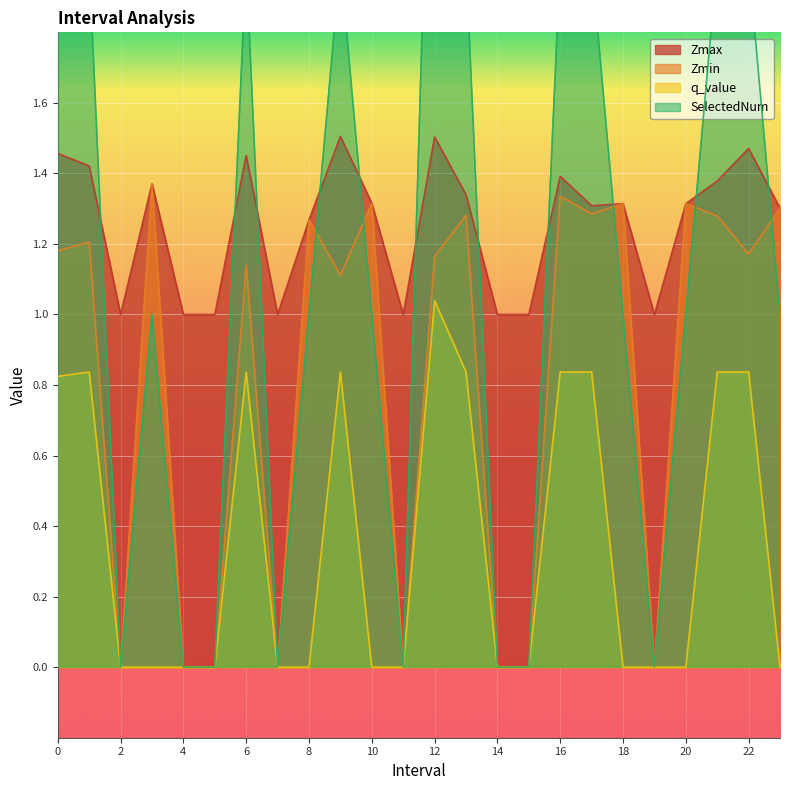

List the series in order of their peak value, lowest first.

q_value, Zmin, Zmax, SelectedNum